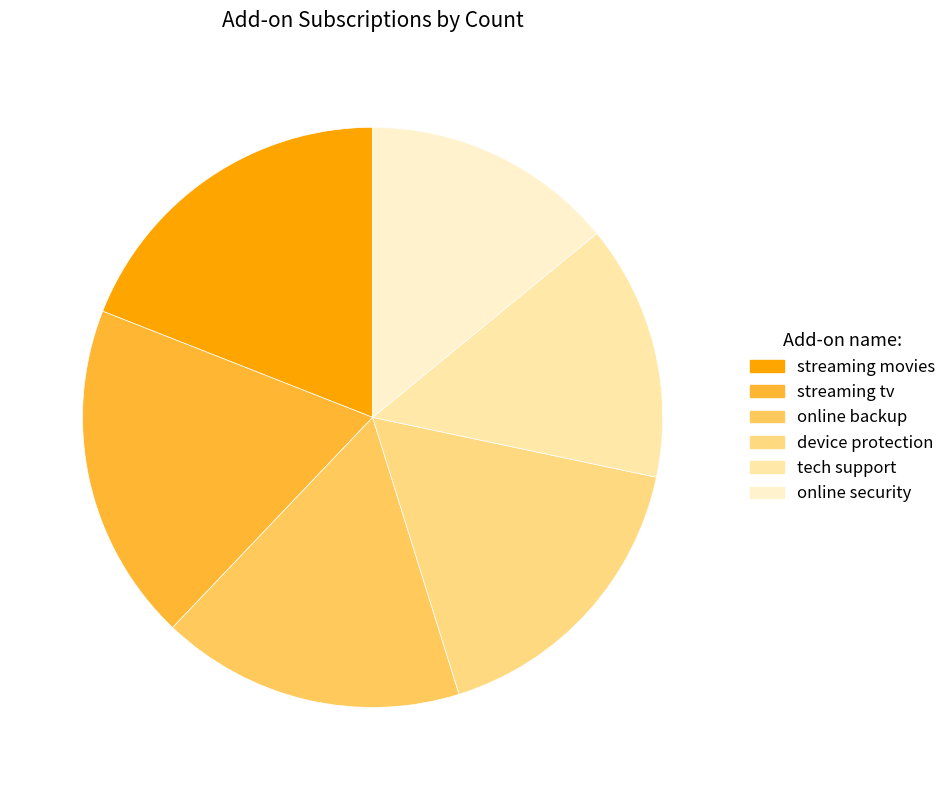

Does tech support represent more than half of the total?

No